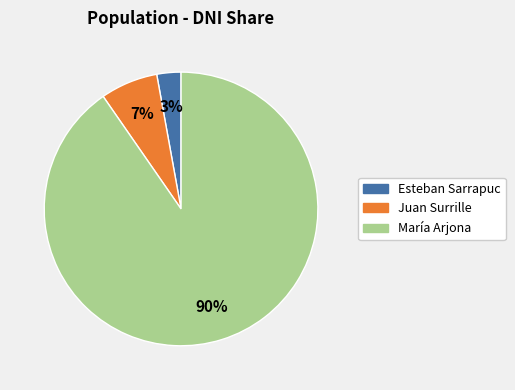

To the nearest percent, what is the average slice percentage?

33%